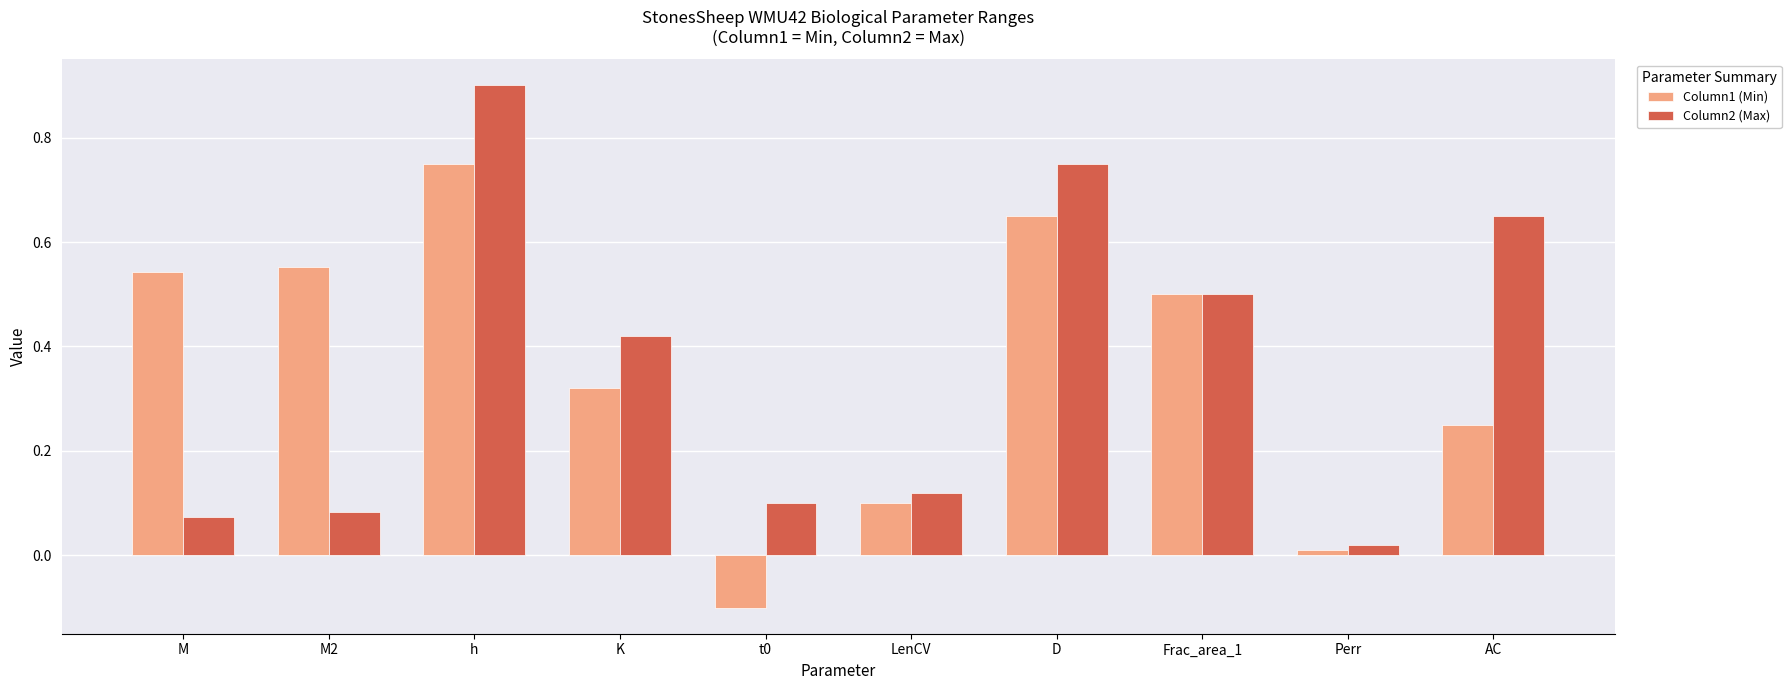

At which label is Column2 (Max) closest to 0?

Perr